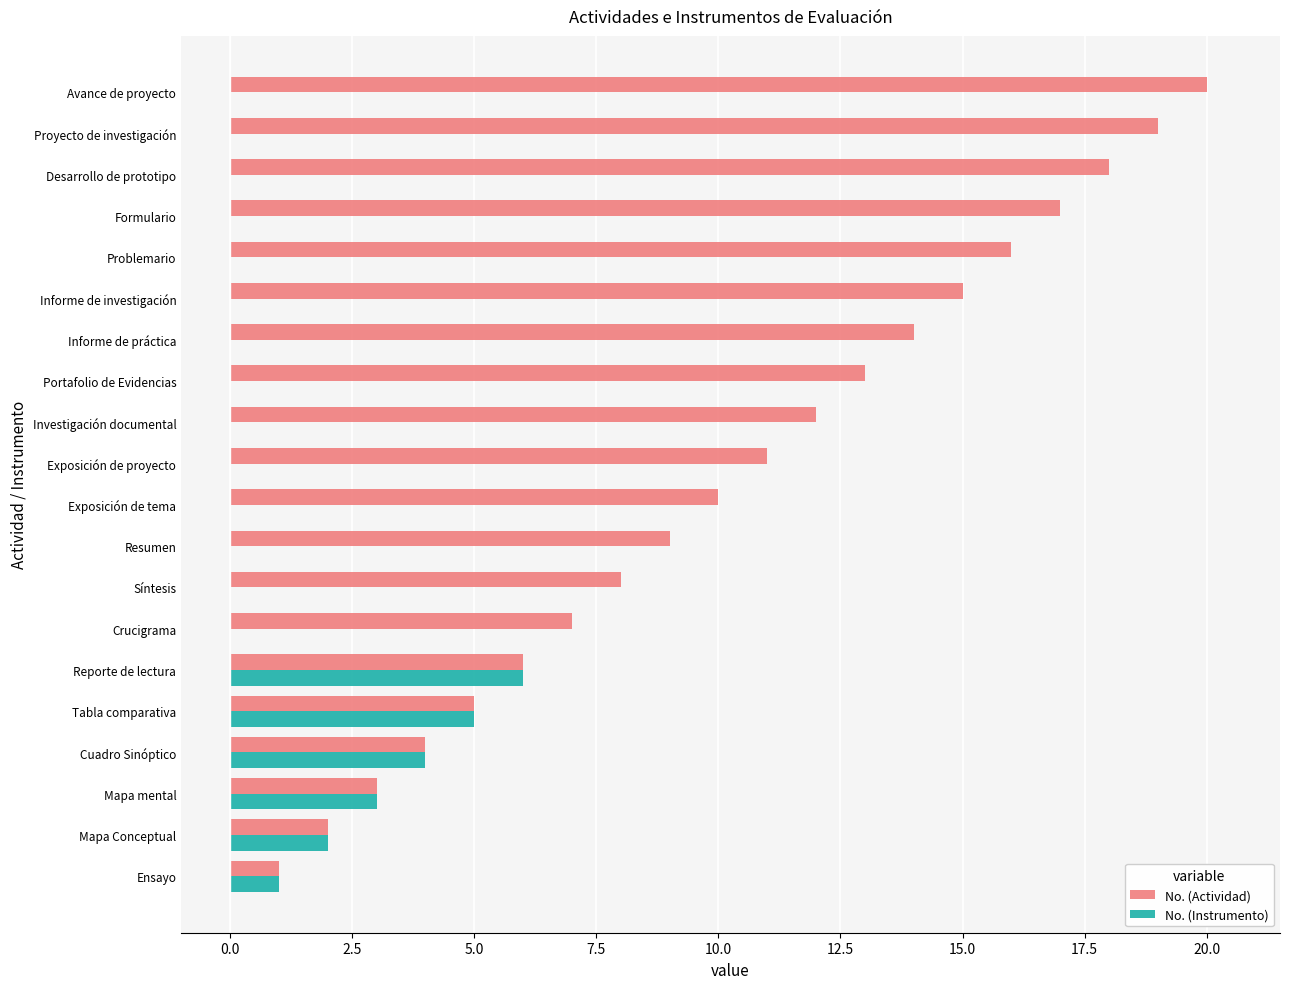

What is the total value across all series at Reporte de lectura?

12